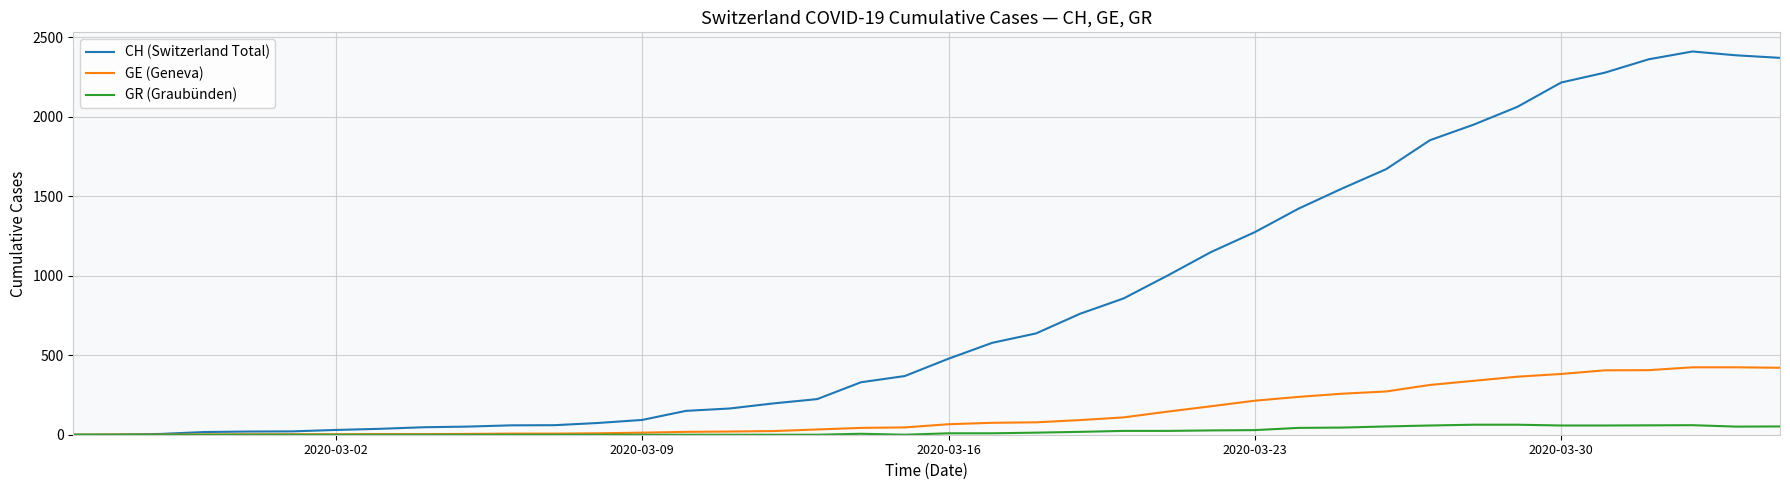

List the series in order of their peak value, lowest first.

GR (Graubünden), GE (Geneva), CH (Switzerland Total)